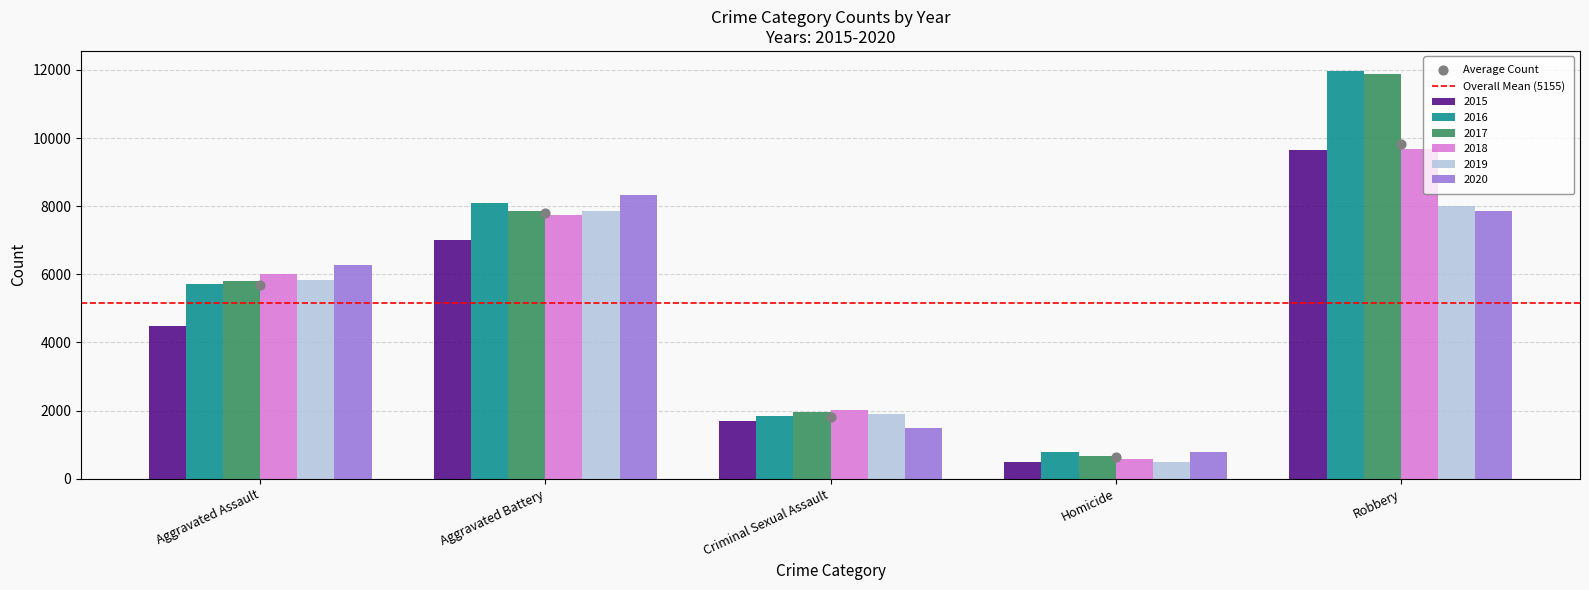

At how many categories does at least one series exceed 5275?

3